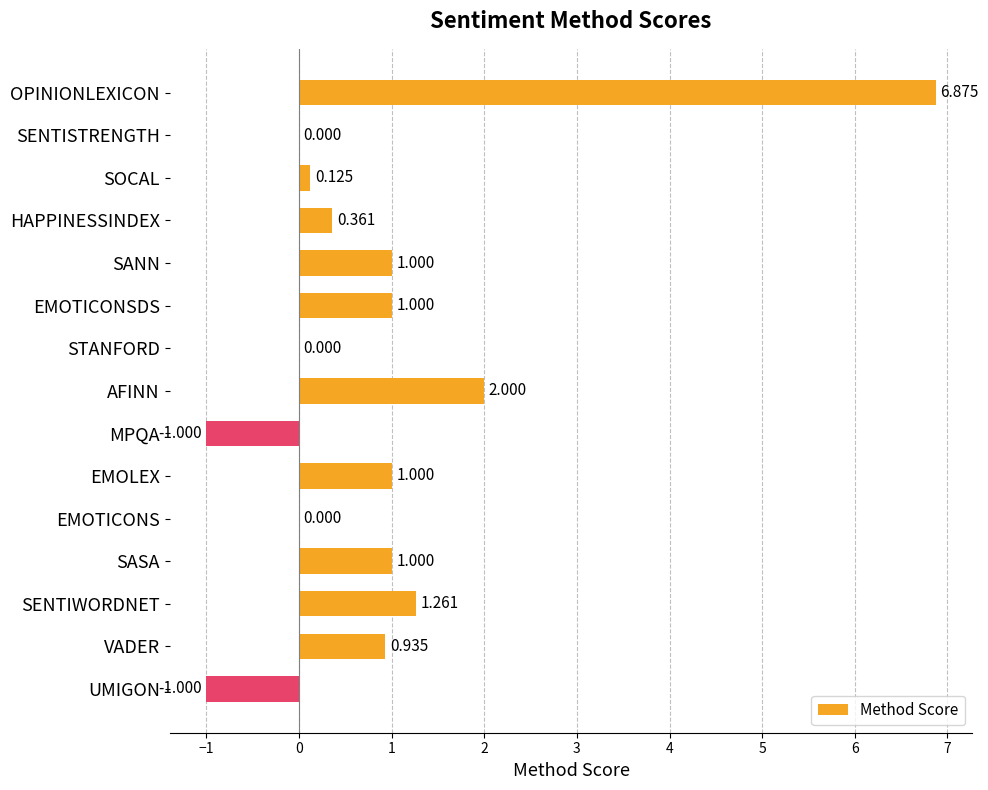

At which category does the chart reach its peak across all series?

OPINIONLEXICON